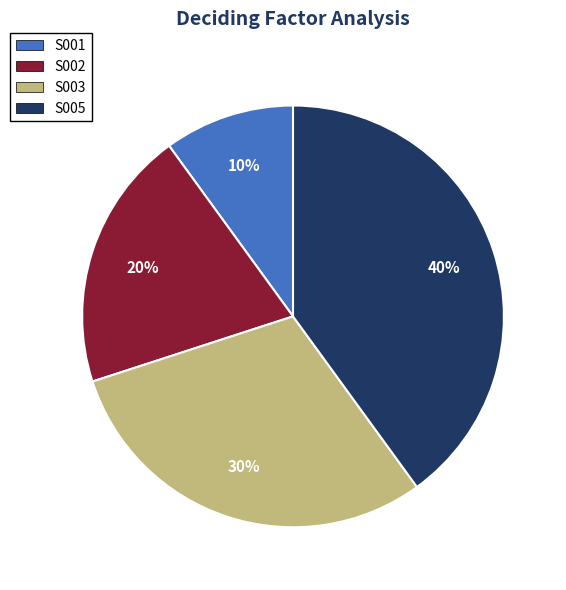

Is there a majority slice in this chart?

No